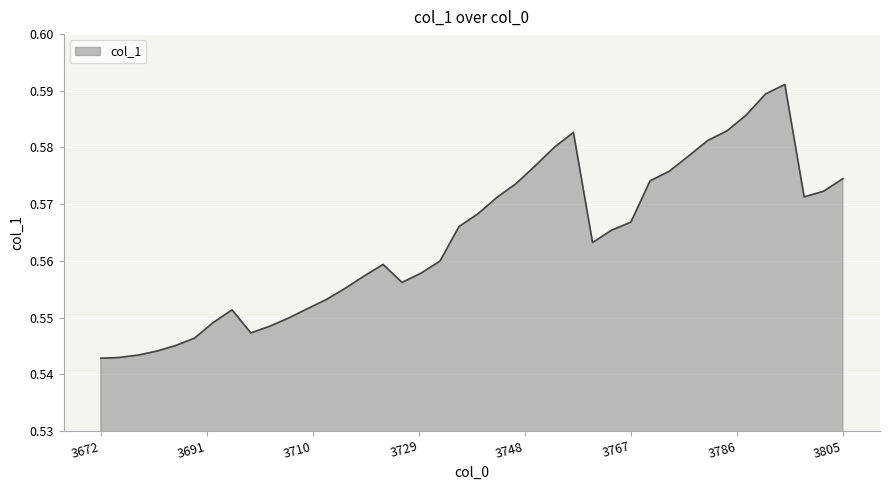

Reading left to right, extract all data points from this chart.

0.5	0.5	0.5	0.5	0.5	0.5	0.5	0.6	0.5	0.5	0.5	0.6	0.6	0.6	0.6	0.6	0.6	0.6	0.6	0.6	0.6	0.6	0.6	0.6	0.6	0.6	0.6	0.6	0.6	0.6	0.6	0.6	0.6	0.6	0.6	0.6	0.6	0.6	0.6	0.6